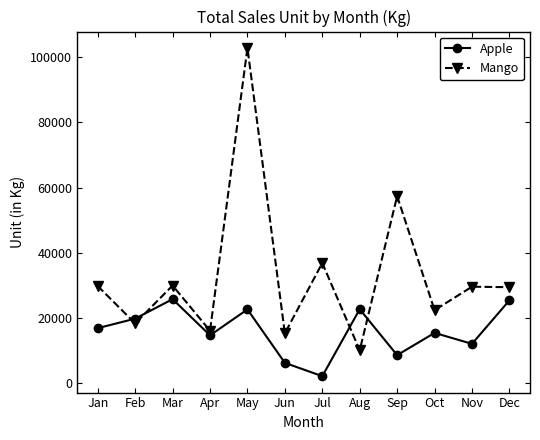

True or false: Mango has more than 0 interior local peaks.

True